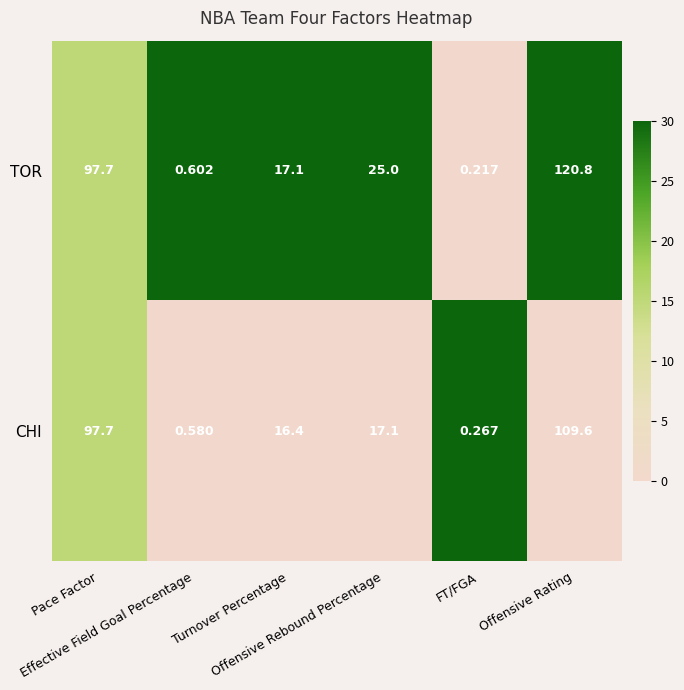

Count the number of data series in this chart.

2